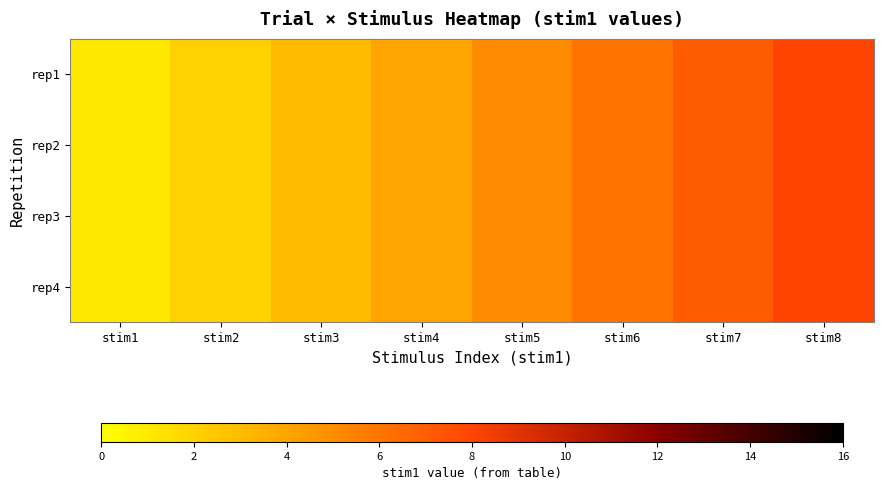

Reading left to right, what are all the values shown in this chart?

rep1: stim1=1	stim2=2	stim3=3	stim4=4	stim5=5	stim6=6	stim7=7	stim8=8
rep2: stim1=1	stim2=2	stim3=3	stim4=4	stim5=5	stim6=6	stim7=7	stim8=8
rep3: stim1=1	stim2=2	stim3=3	stim4=4	stim5=5	stim6=6	stim7=7	stim8=8
rep4: stim1=1	stim2=2	stim3=3	stim4=4	stim5=5	stim6=6	stim7=7	stim8=8